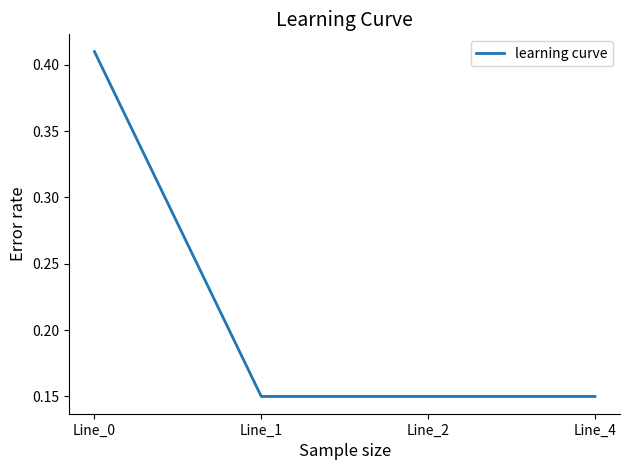

How many values are between 0 and 1?

4